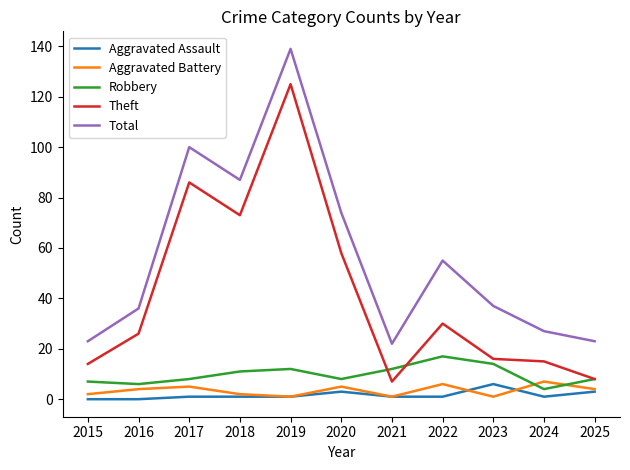

What is the spread (max minus min) of values at 2016?

36